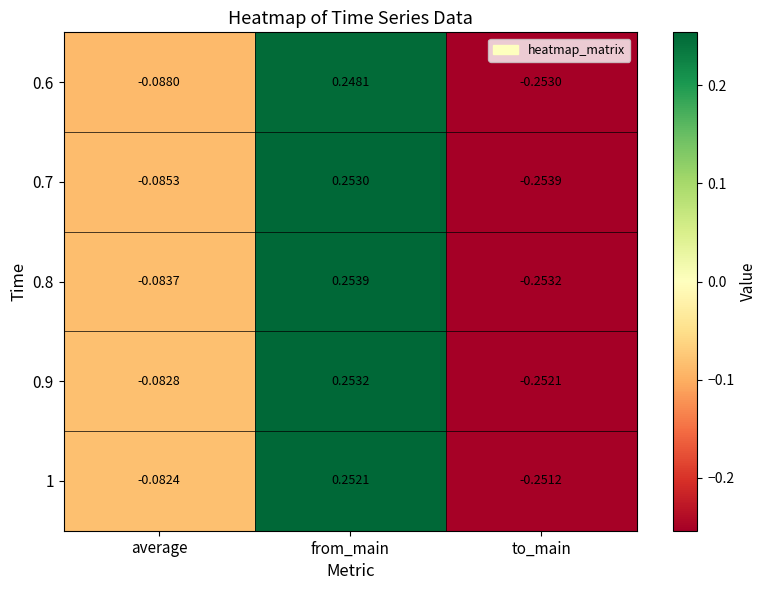

Which category has the lowest value in the 1 series?

to_main